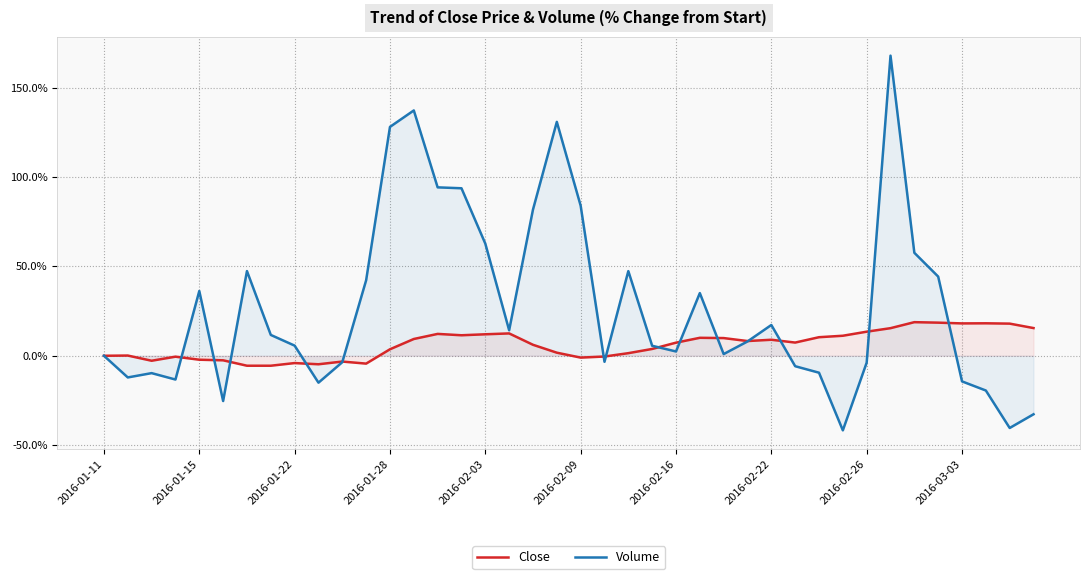

True or false: Volume and Close intersect in this chart.

True